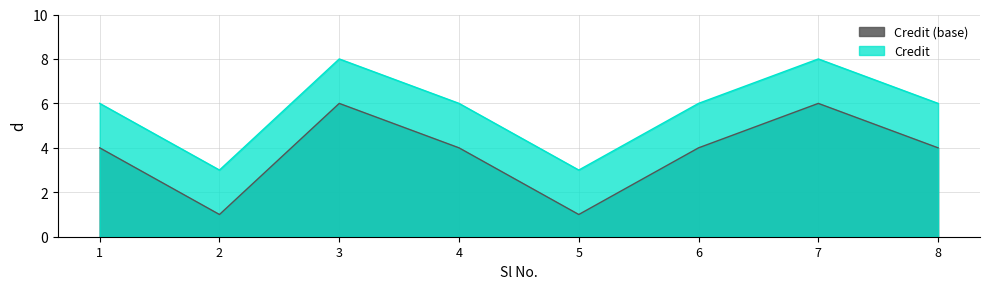

List the labels in order of value, smallest first.

2, 5, 1, 4, 6, 8, 3, 7